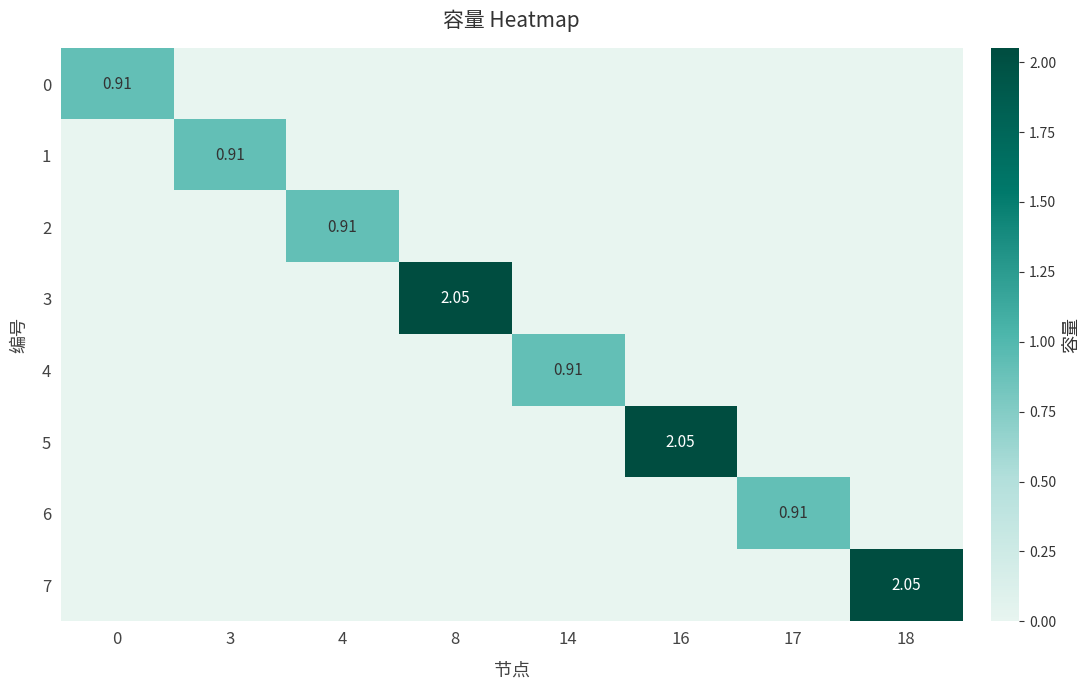

Which series has the widest spread of values?

3